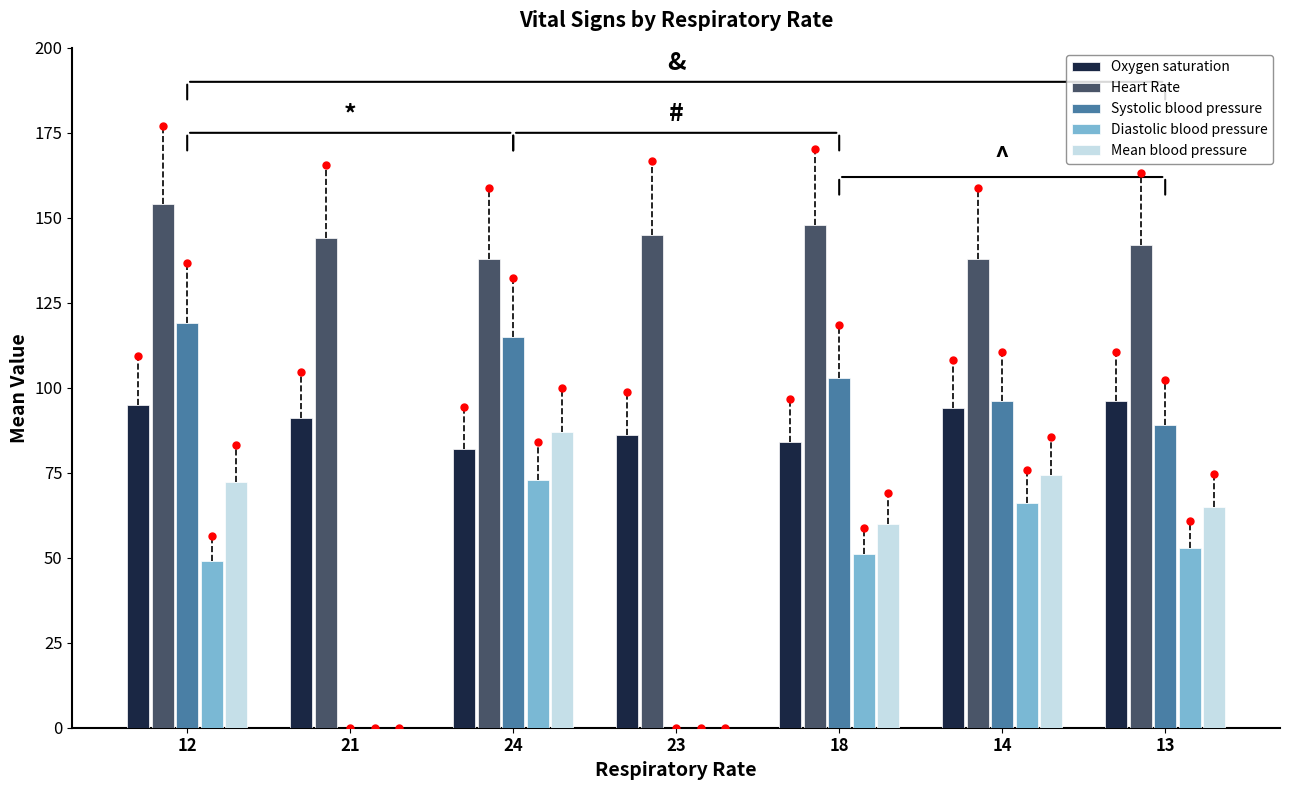

Between 12 and 21, which series saw the biggest shift?

Systolic blood pressure